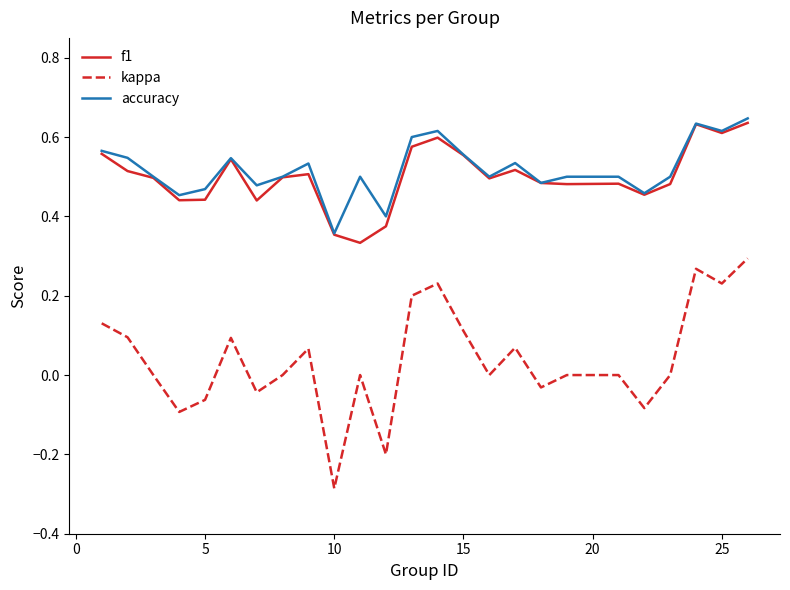

What are all the series names shown in the legend?

f1, kappa, accuracy